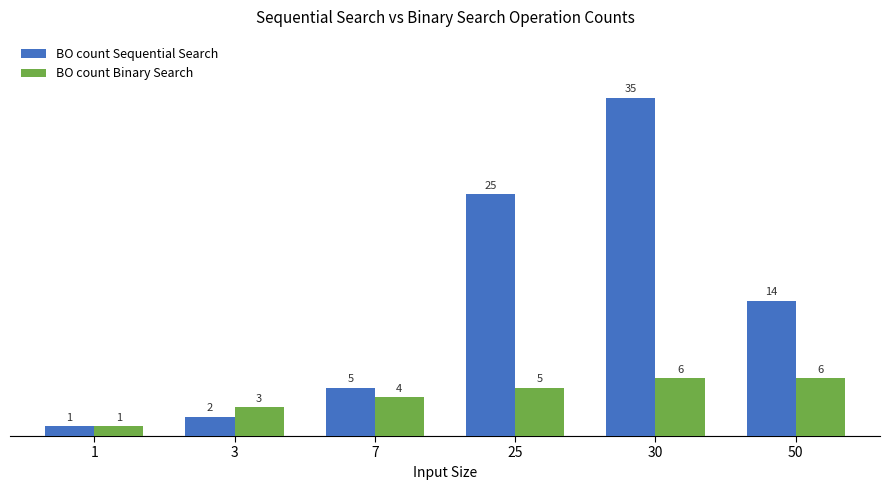

What are all the series names shown in the legend?

BO count Sequential Search, BO count Binary Search